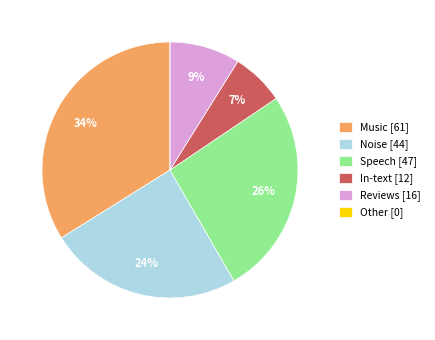

To the nearest percent, what is the average slice percentage?

17%